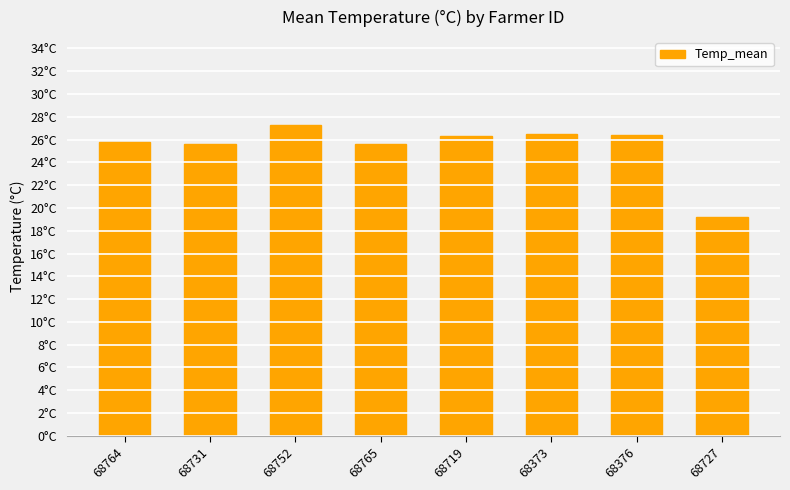

Where does the data first go above 26?

68752